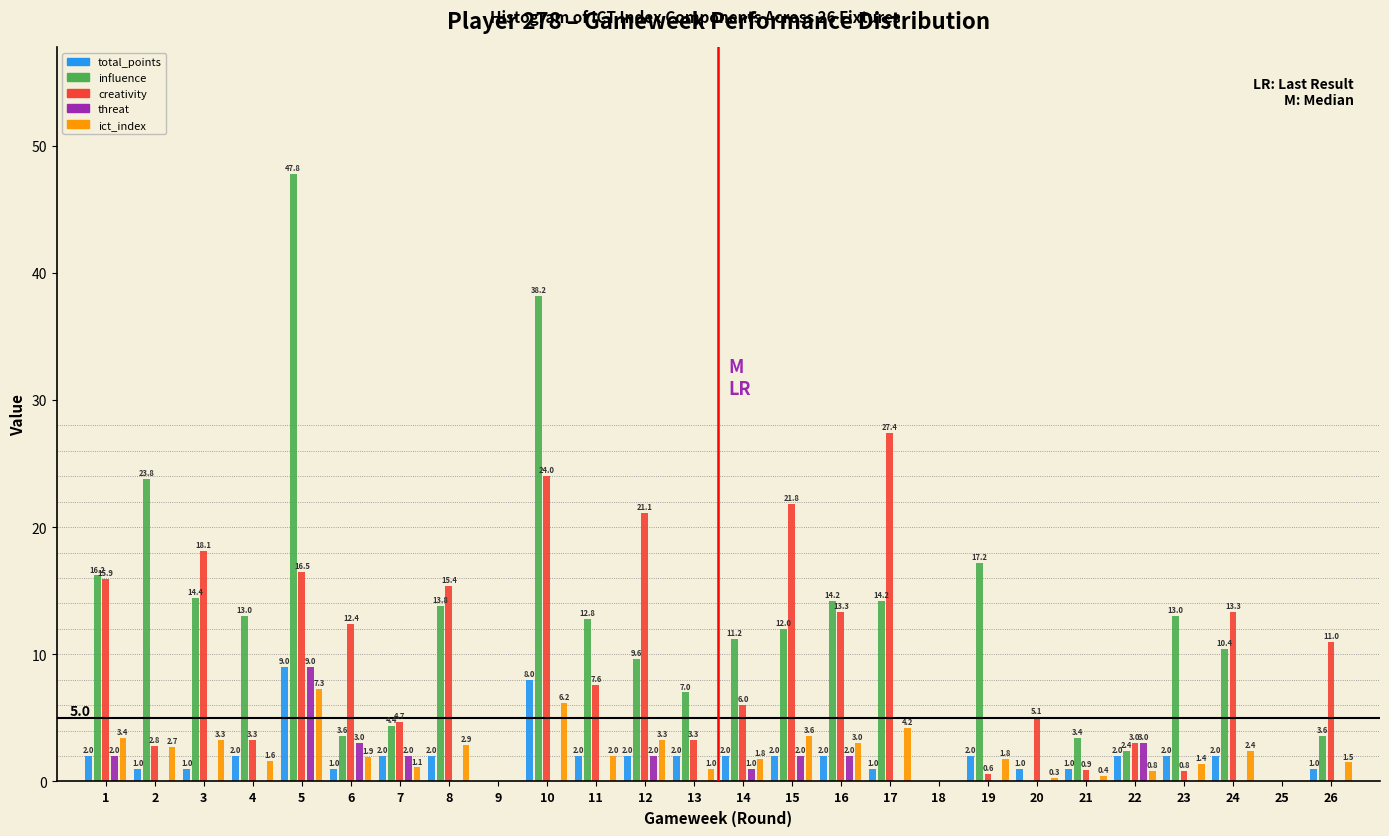

Reading right to left, transcribe all the data shown in this chart.

total_points: 26=1.0	25=0.0	24=2.0	23=2.0	22=2.0	21=1.0	20=1.0	19=2.0	18=0.0	17=1.0	16=2.0	15=2.0	14=2.0	13=2.0	12=2.0	11=2.0	10=8.0	9=0.0	8=2.0	7=2.0	6=1.0	5=9.0	4=2.0	3=1.0	2=1.0	1=2.0
influence: 26=3.6	25=0.0	24=10.4	23=13.0	22=2.4	21=3.4	20=0.0	19=17.2	18=0.0	17=14.2	16=14.2	15=12.0	14=11.2	13=7.0	12=9.6	11=12.8	10=38.2	9=0.0	8=13.8	7=4.4	6=3.6	5=47.8	4=13.0	3=14.4	2=23.8	1=16.2
creativity: 26=11.0	25=0.0	24=13.3	23=0.8	22=3.0	21=0.9	20=5.1	19=0.6	18=0.0	17=27.4	16=13.3	15=21.8	14=6.0	13=3.3	12=21.1	11=7.6	10=24.0	9=0.0	8=15.4	7=4.7	6=12.4	5=16.5	4=3.3	3=18.1	2=2.8	1=15.9
threat: 26=0.0	25=0.0	24=0.0	23=0.0	22=3.0	21=0.0	20=0.0	19=0.0	18=0.0	17=0.0	16=2.0	15=2.0	14=1.0	13=0.0	12=2.0	11=0.0	10=0.0	9=0.0	8=0.0	7=2.0	6=3.0	5=9.0	4=0.0	3=0.0	2=0.0	1=2.0
ict_index: 26=1.5	25=0.0	24=2.4	23=1.4	22=0.8	21=0.4	20=0.3	19=1.8	18=0.0	17=4.2	16=3.0	15=3.6	14=1.8	13=1.0	12=3.3	11=2.0	10=6.2	9=0.0	8=2.9	7=1.1	6=1.9	5=7.3	4=1.6	3=3.3	2=2.7	1=3.4